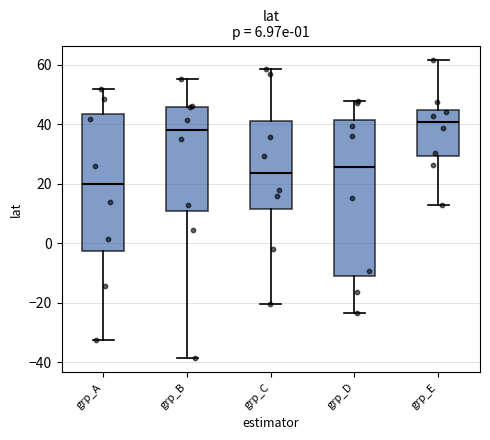

Comparing the boxes themselves (not the whiskers), which one is the tallest?

grp_D